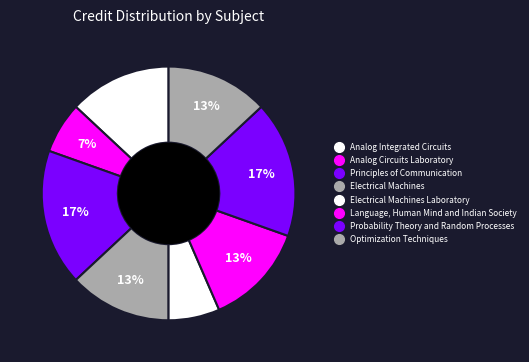

How many slices are in this pie chart?

8